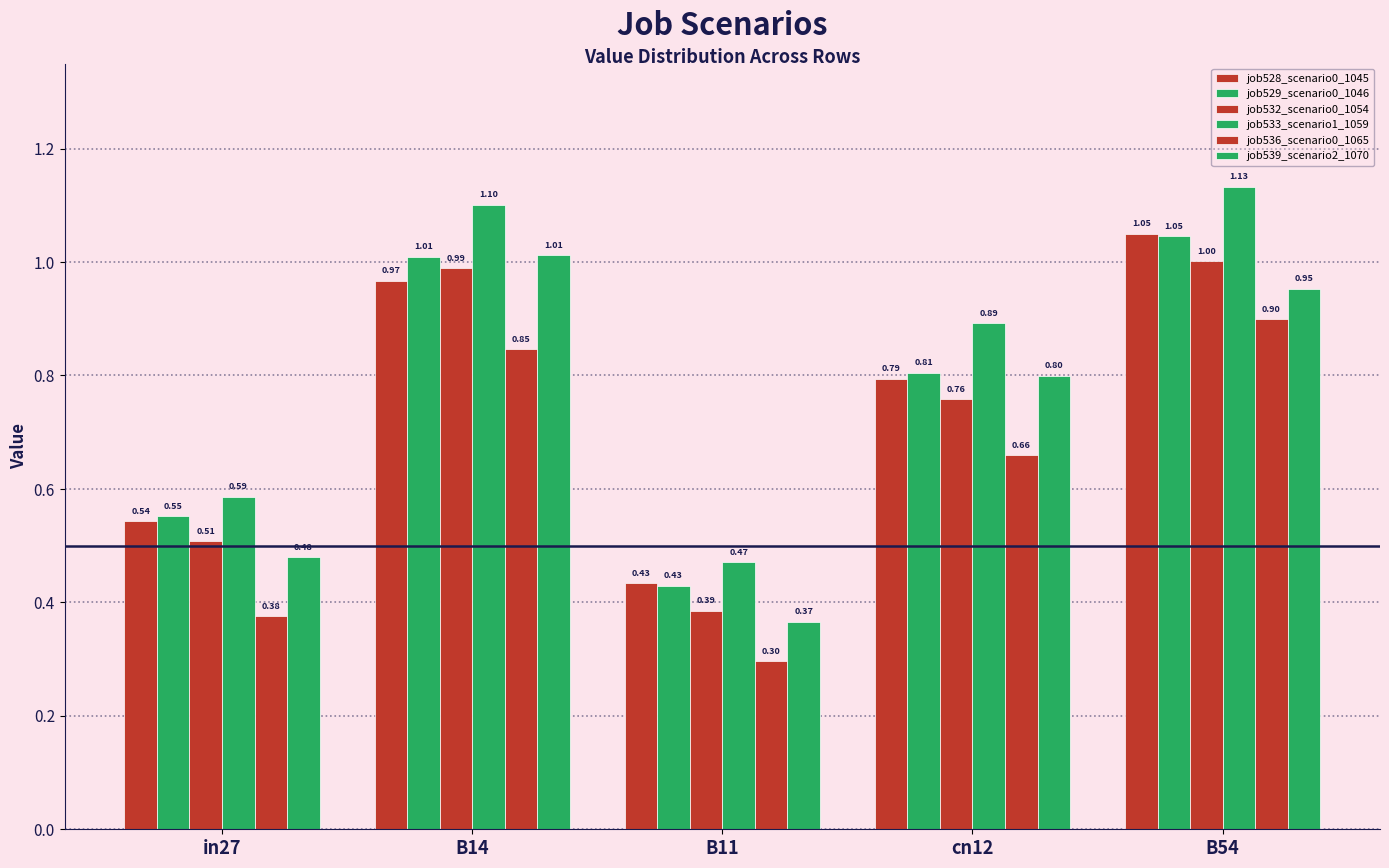

What is the maximum value for job533_scenario1_1059?

1.1